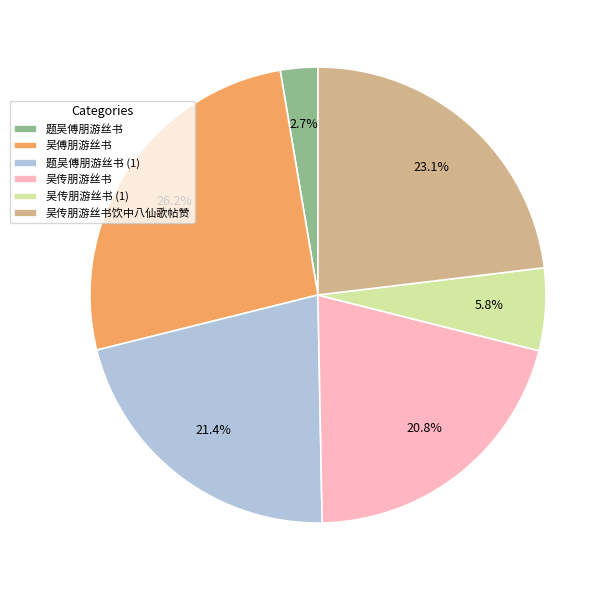

How many slices are in this pie chart?

6